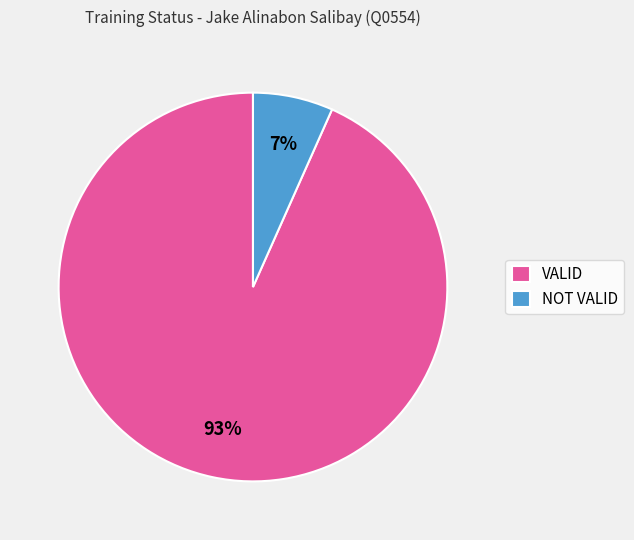

Do NOT VALID and VALID together represent more than half of the pie?

Yes